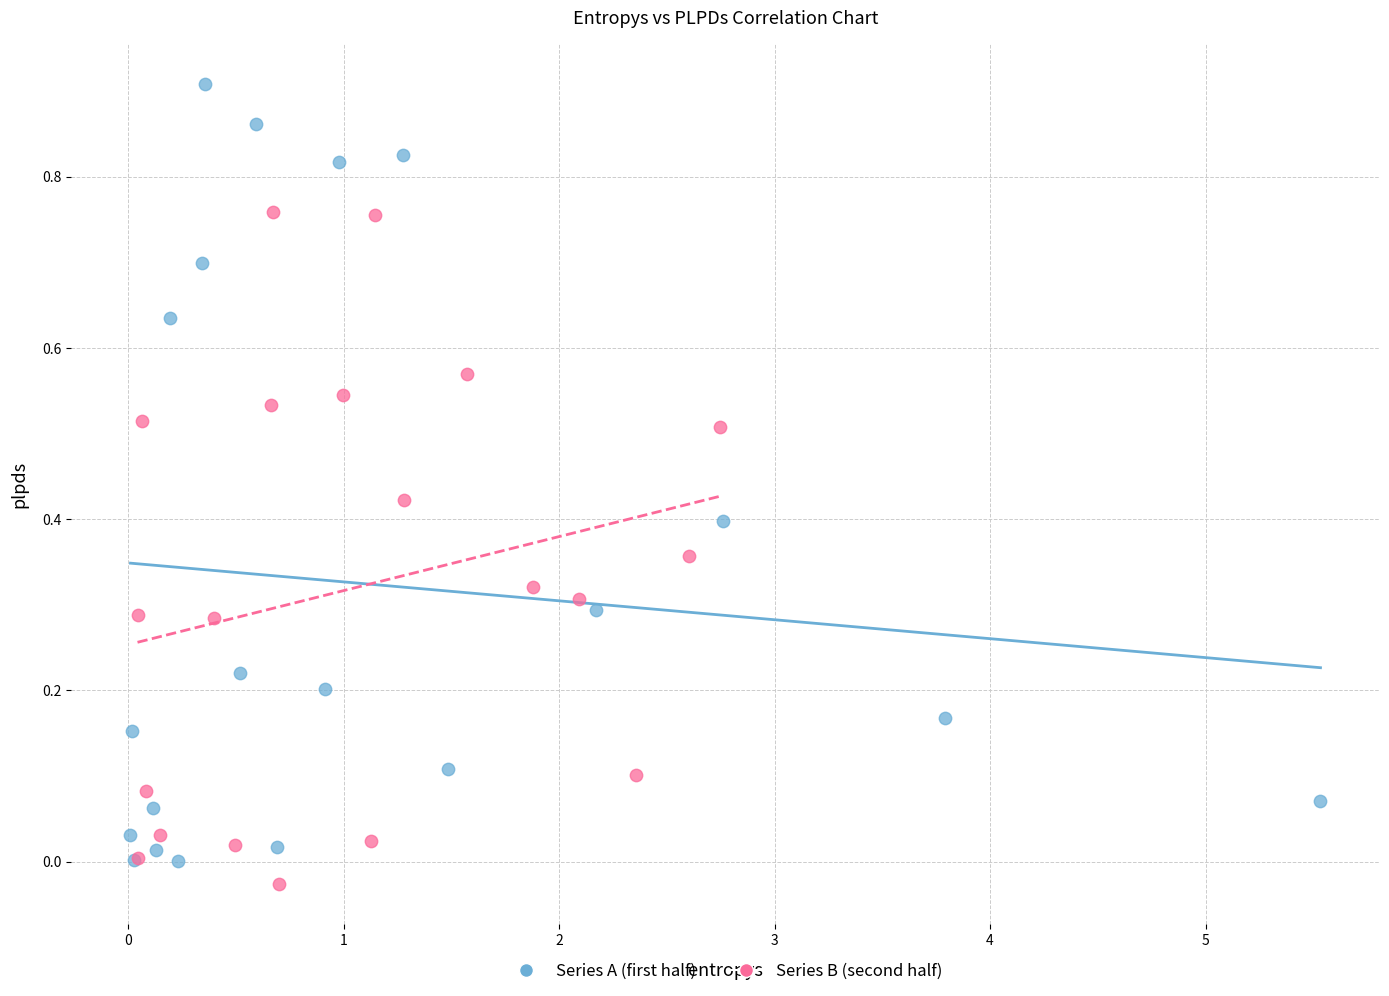

Which series has the largest Y range (max minus min)?

Series A (first half)